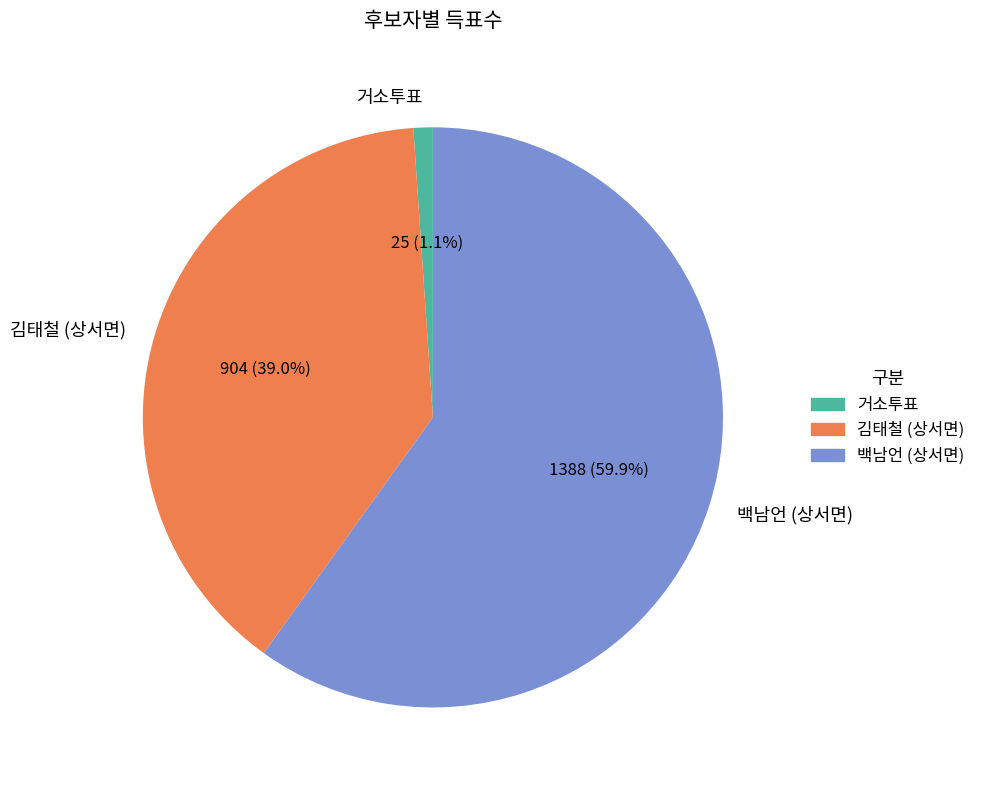

Approximately how many times larger is the value at 백남언 (상서면) compared to 김태철 (상서면)?

1.5